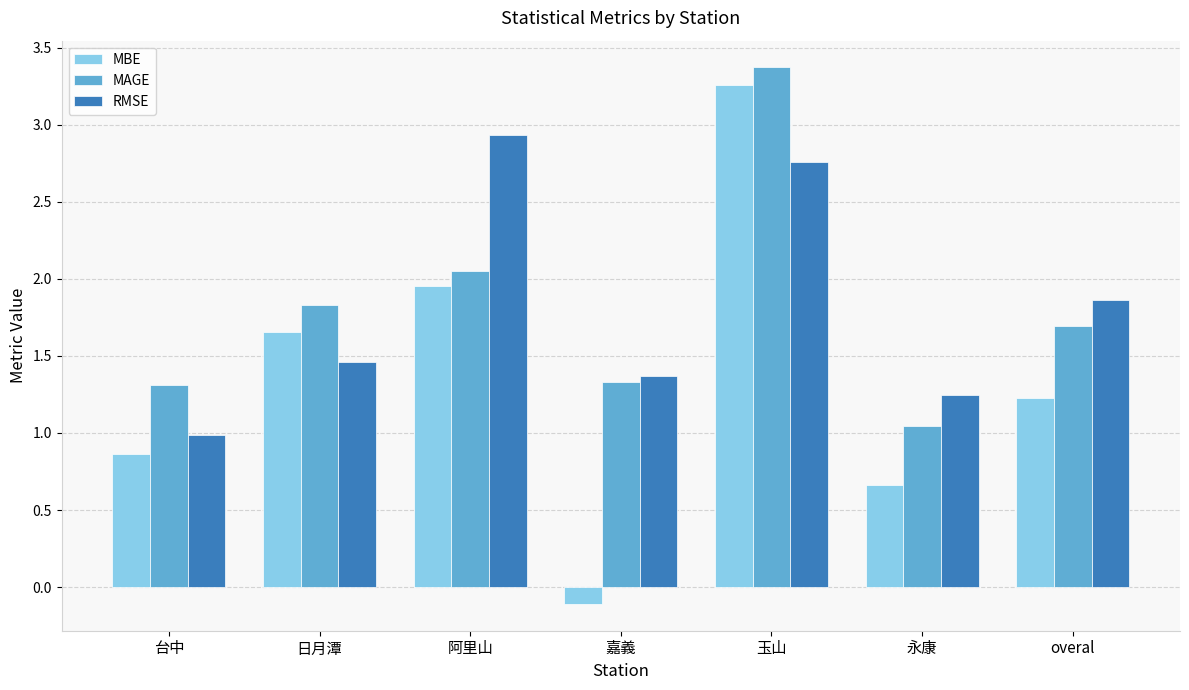

What position from the right is 玉山?

3